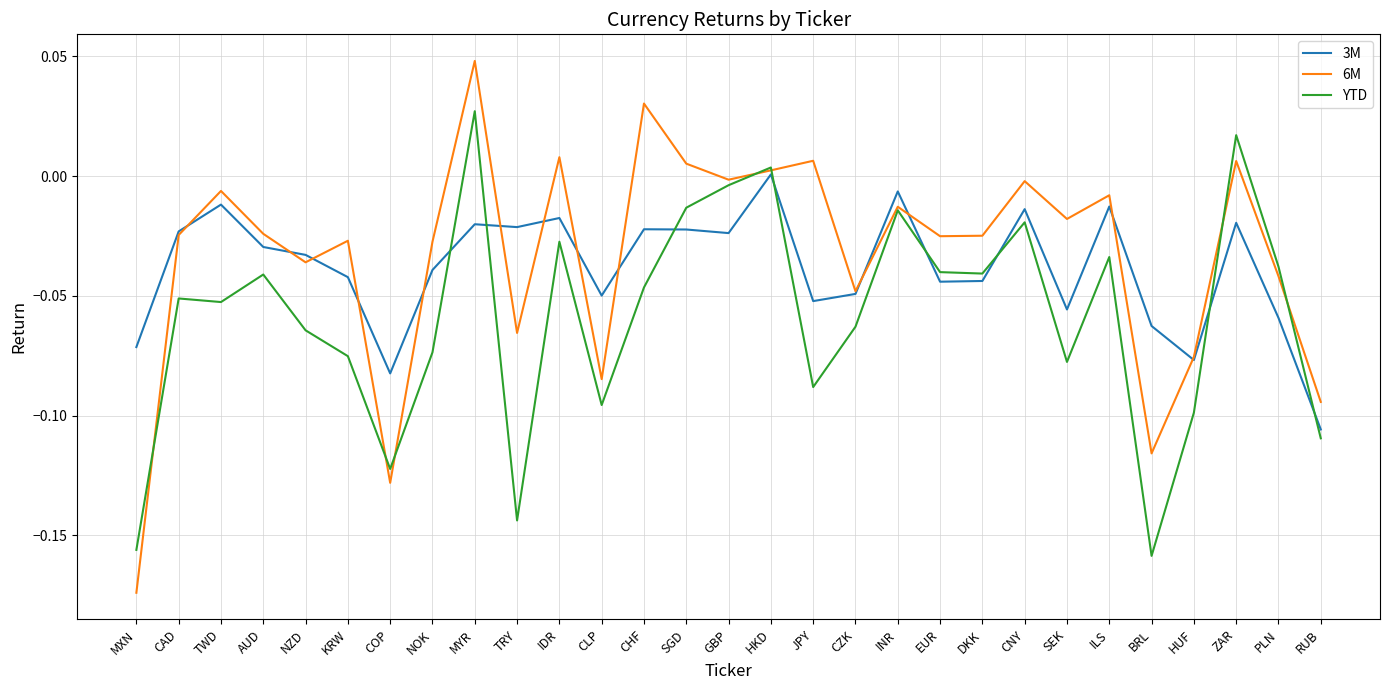

What is the difference between the maximum and minimum values in the 3M series?

0.1